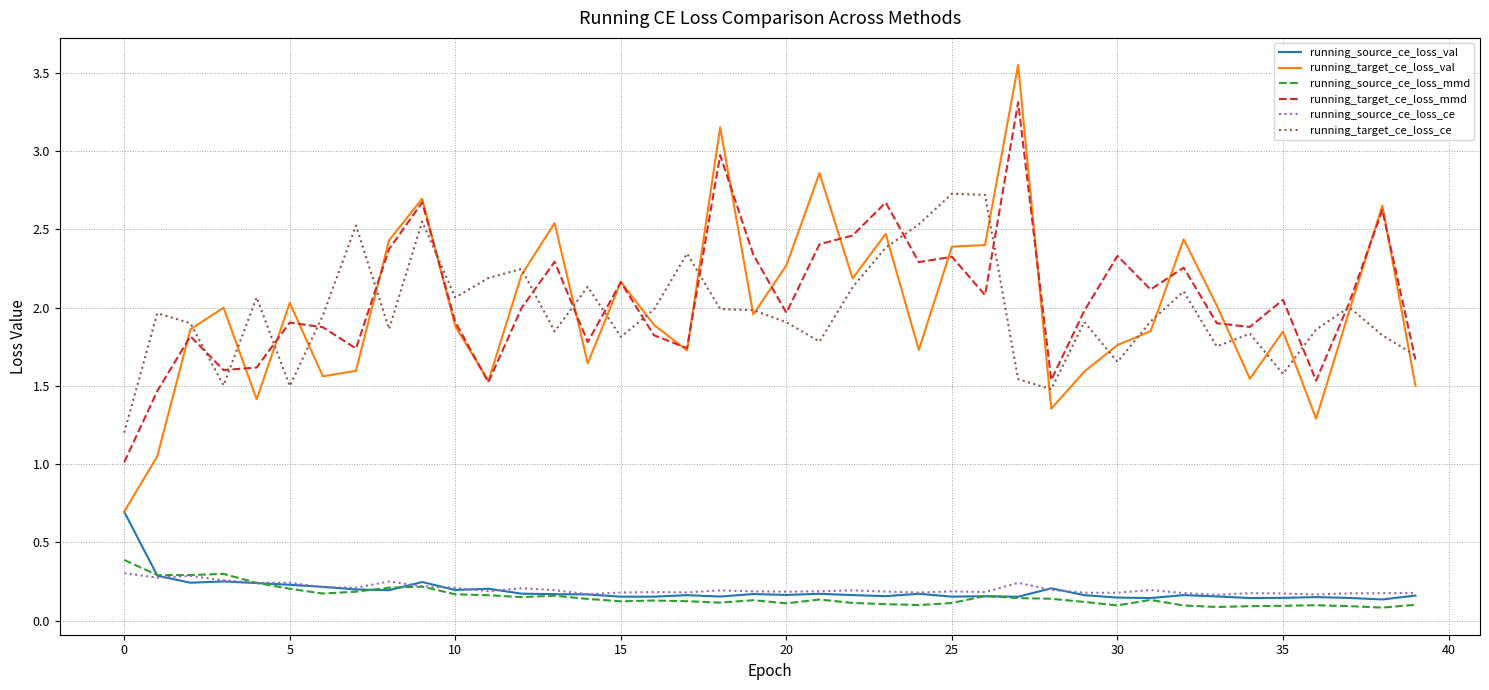

In running_source_ce_loss_ce, how many points are higher than both neighbors (excluding endpoints)?

11